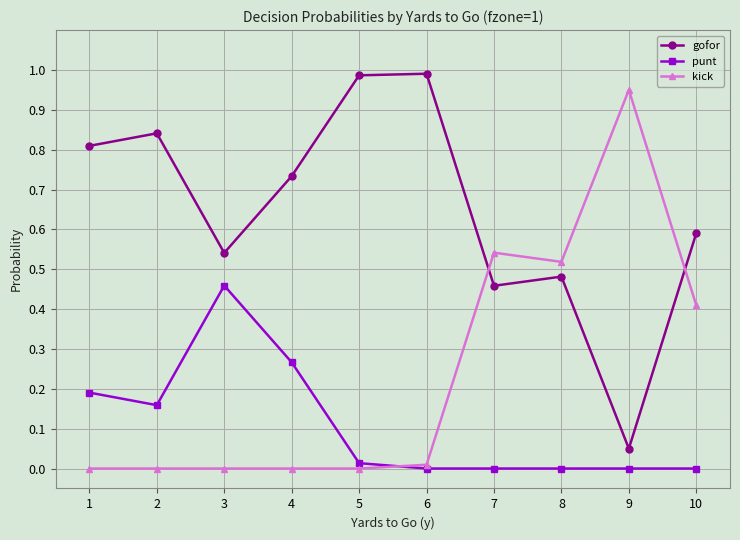

How many lines are shown in the chart?

3